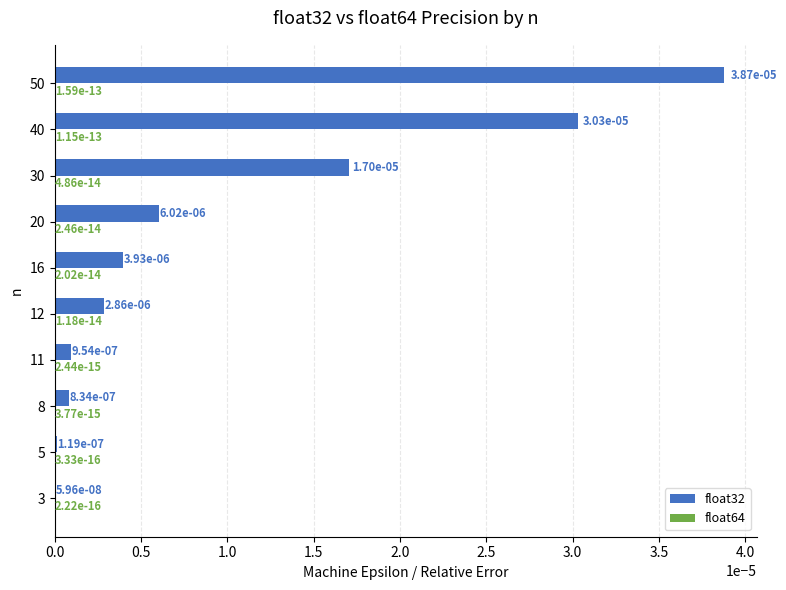

The value of float32 at 12 is 0.0. True or false?

True